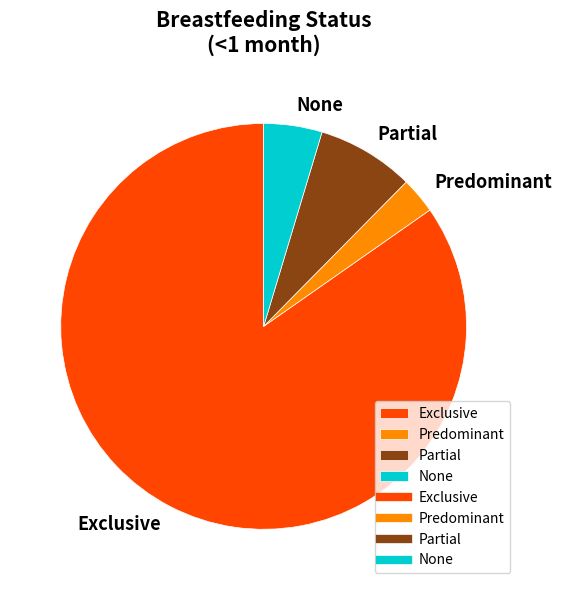

Which category has the biggest portion of the pie?

Exclusive